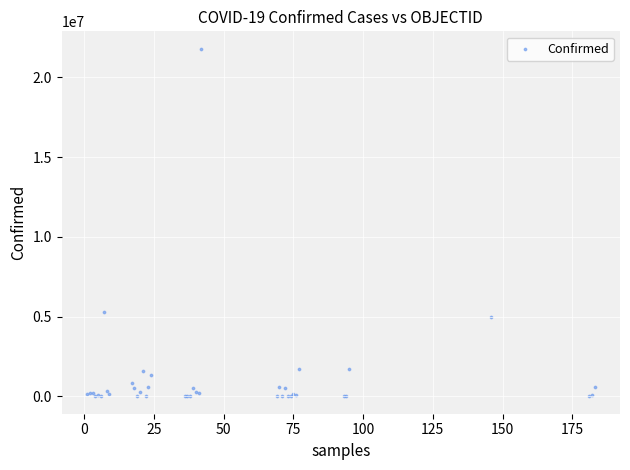

What Y value in the scatter plot is closest to 10898011?

5287447